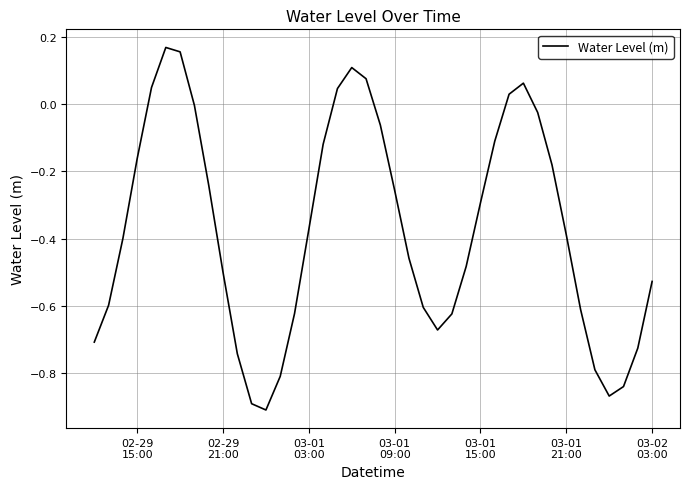

What is the difference between the maximum and minimum values?

1.1